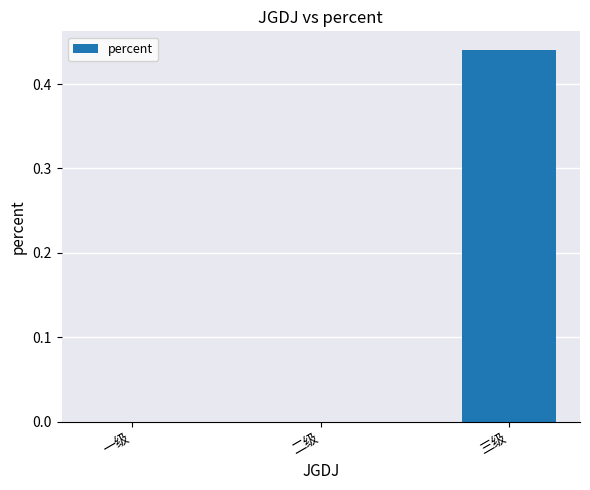

Between 一级 and 三级, which is larger?

三级